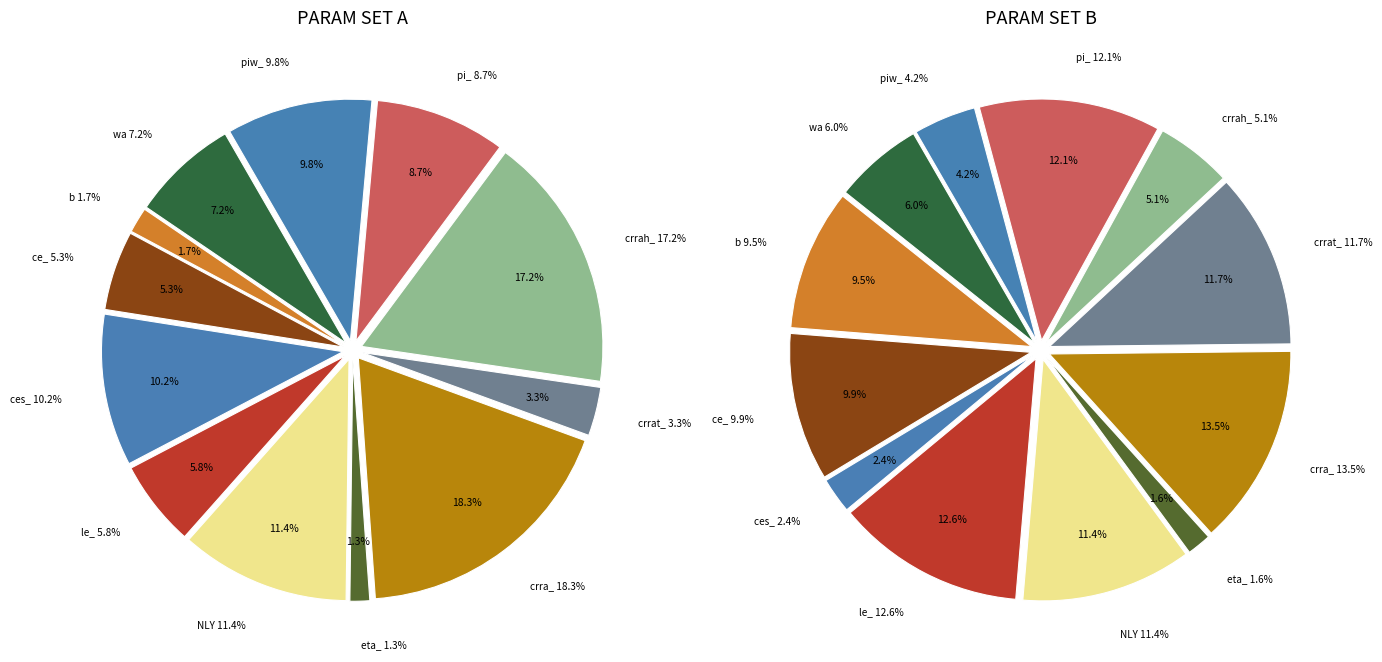

Rank the categories by value from lowest to highest.

eta_, b, crrat_, ce_, le_, wa, pi_, piw_, ces_, NLY, crrah_, crra_